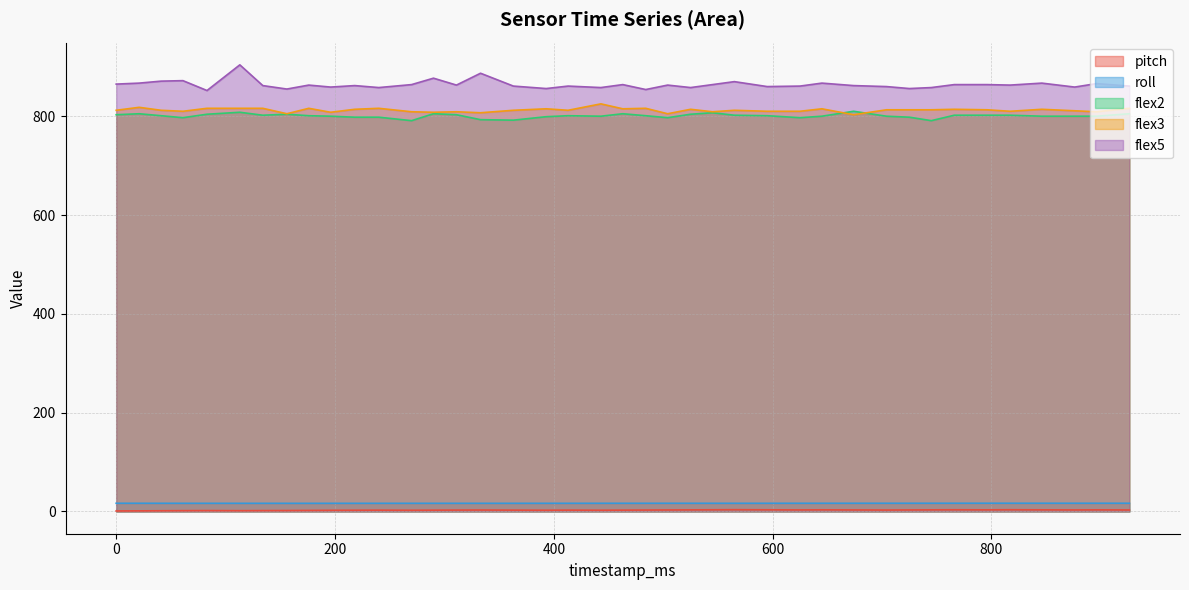

Reading left to right, transcribe all the data shown in this chart.

pitch: 0=0.9	21=1.1	41=1.3	61=1.5	83=1.7	113=1.5	134=1.6	156=1.8	176=2.0	196=2.2	218=2.3	240=2.5	270=2.3	290=2.5	311=2.6	333=2.8	363=2.5	393=2.3	413=2.5	443=2.3	463=2.5	484=2.7	504=2.9	525=3.1	545=3.3	565=3.5	595=3.2	625=3.0	645=3.2	674=2.9	704=2.7	725=2.9	745=3.1	766=3.3	796=3.1	817=3.4	846=3.2	876=2.9	896=3.1	926=2.9
roll: 0=16.5	21=16.4	41=16.4	61=16.4	83=16.4	113=16.4	134=16.4	156=16.3	176=16.3	196=16.3	218=16.4	240=16.4	270=16.4	290=16.4	311=16.4	333=16.4	363=16.4	393=16.4	413=16.4	443=16.4	463=16.4	484=16.4	504=16.4	525=16.4	545=16.4	565=16.4	595=16.4	625=16.5	645=16.5	674=16.5	704=16.5	725=16.5	745=16.5	766=16.5	796=16.6	817=16.5	846=16.5	876=16.5	896=16.5	926=16.5
flex2: 0=803.0	21=805.0	41=801.0	61=797.0	83=804.0	113=808.0	134=802.0	156=804.0	176=801.0	196=800.0	218=798.0	240=798.0	270=791.0	290=805.0	311=803.0	333=793.0	363=792.0	393=799.0	413=801.0	443=800.0	463=805.0	484=801.0	504=797.0	525=804.0	545=807.0	565=802.0	595=801.0	625=797.0	645=800.0	674=810.0	704=800.0	725=798.0	745=791.0	766=802.0	796=802.0	817=802.0	846=800.0	876=800.0	896=800.0	926=805.0
flex3: 0=812.0	21=818.0	41=812.0	61=810.0	83=816.0	113=816.0	134=816.0	156=805.0	176=816.0	196=808.0	218=814.0	240=816.0	270=809.0	290=808.0	311=809.0	333=807.0	363=812.0	393=815.0	413=812.0	443=825.0	463=815.0	484=816.0	504=805.0	525=814.0	545=809.0	565=812.0	595=810.0	625=810.0	645=815.0	674=803.0	704=813.0	725=813.0	745=813.0	766=814.0	796=813.0	817=810.0	846=814.0	876=811.0	896=809.0	926=816.0
flex5: 0=865.0	21=867.0	41=871.0	61=872.0	83=852.0	113=904.0	134=862.0	156=855.0	176=863.0	196=859.0	218=862.0	240=858.0	270=864.0	290=877.0	311=863.0	333=887.0	363=861.0	393=856.0	413=861.0	443=858.0	463=864.0	484=854.0	504=863.0	525=858.0	545=864.0	565=870.0	595=860.0	625=861.0	645=867.0	674=862.0	704=860.0	725=856.0	745=858.0	766=864.0	796=864.0	817=863.0	846=867.0	876=859.0	896=866.0	926=861.0